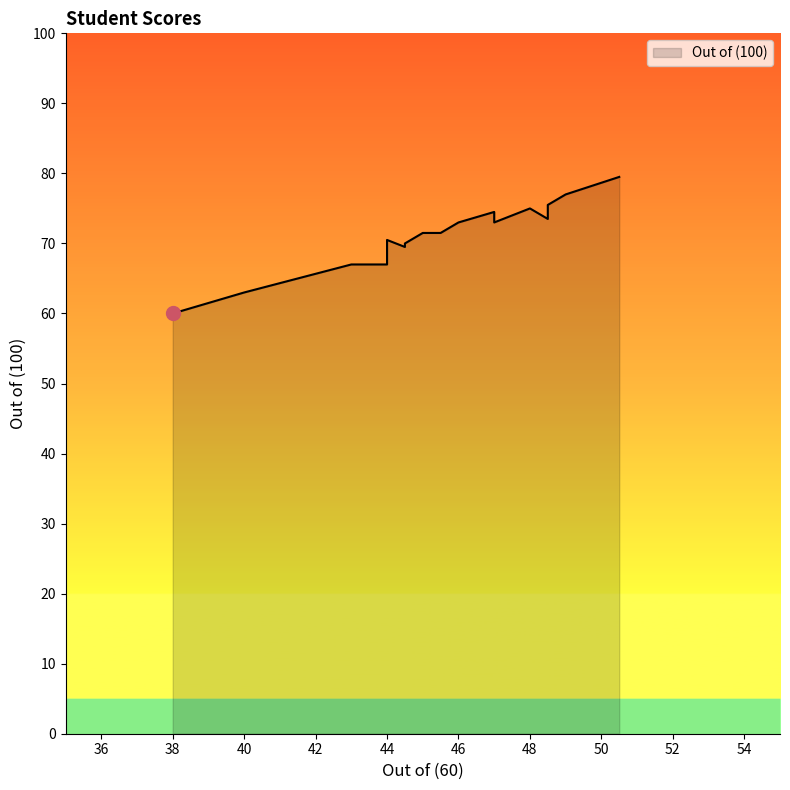

Read the value at 47.

73.0